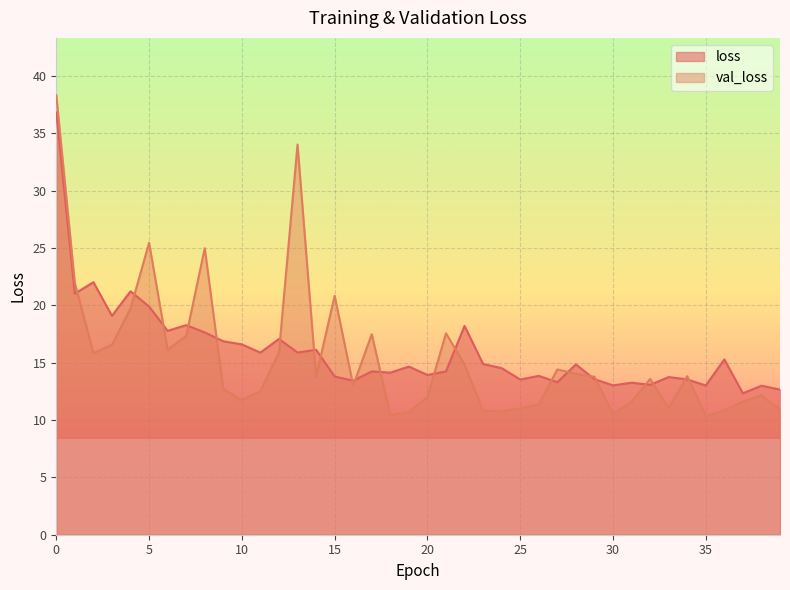

Which series has the largest range (max minus min)?

val_loss